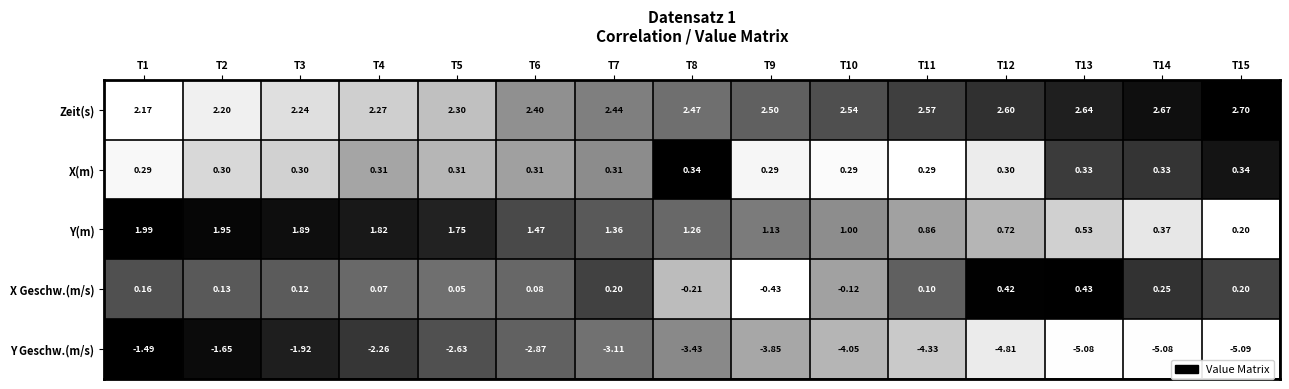

Is the value of Y Geschw.(m/s) at T13 greater than the value of Y(m) at T9?

No